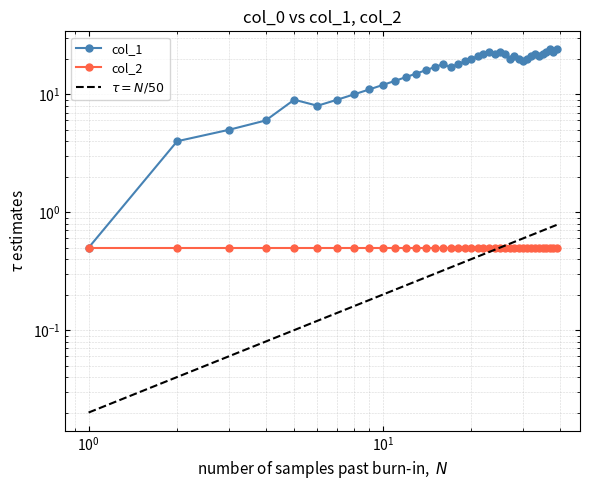

What is the greatest value displayed?

24.0